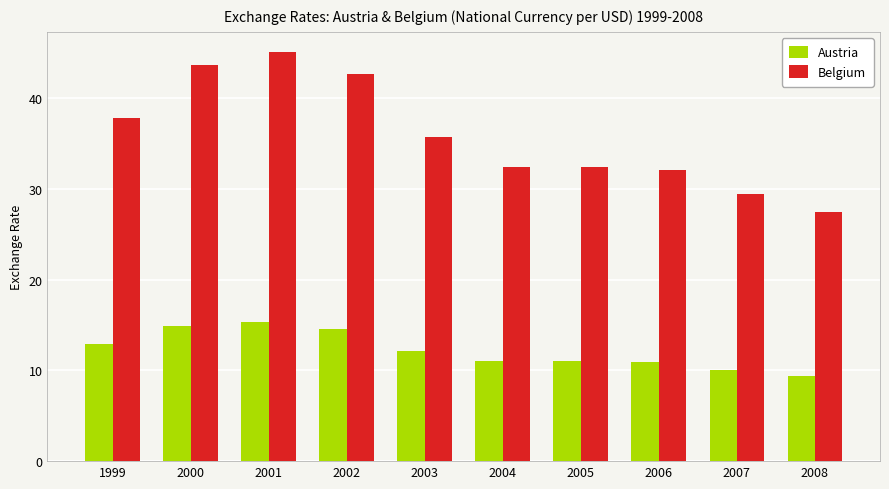

Which series has the widest spread of values?

Belgium